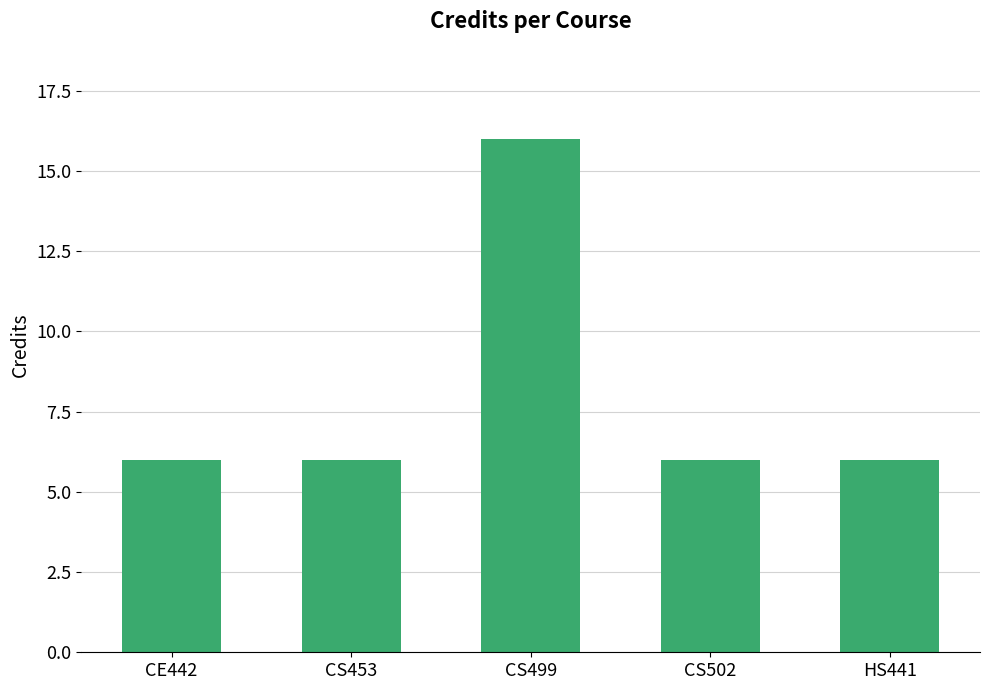

Is it true that the value at CS453 is 4?

False